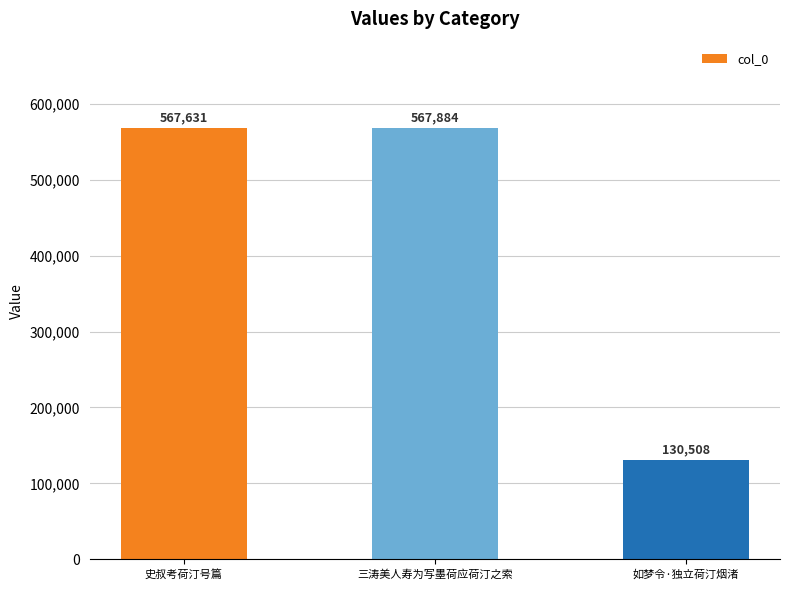

Reading left to right, transcribe all the data shown in this chart.

567631	567884	130508